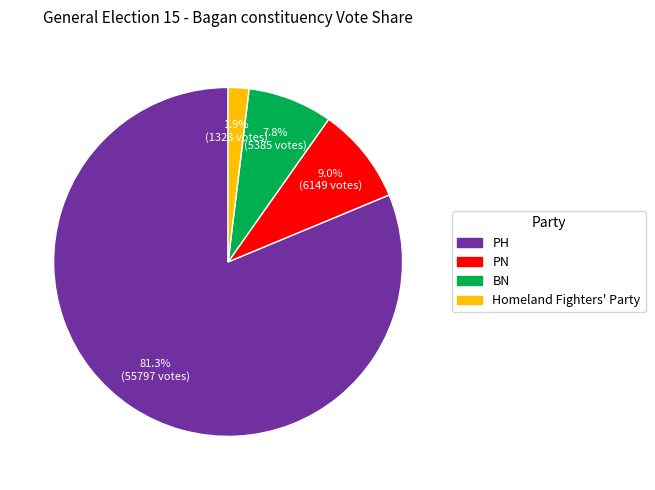

Which slice represents more than half of the pie?

PH